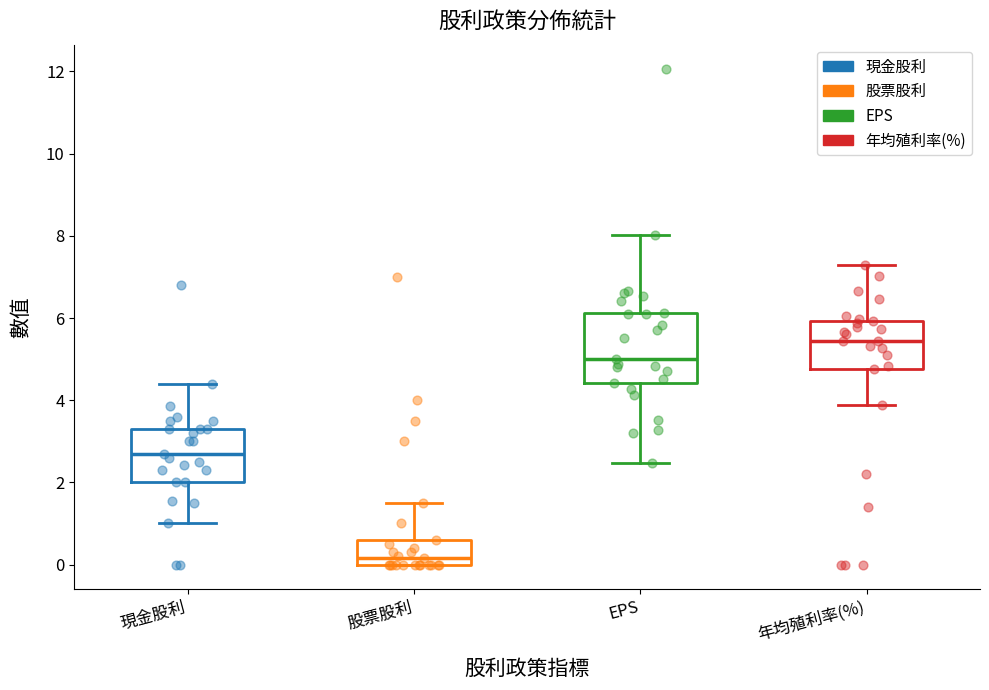

Which box is the tallest, from its lower edge to its upper edge?

EPS